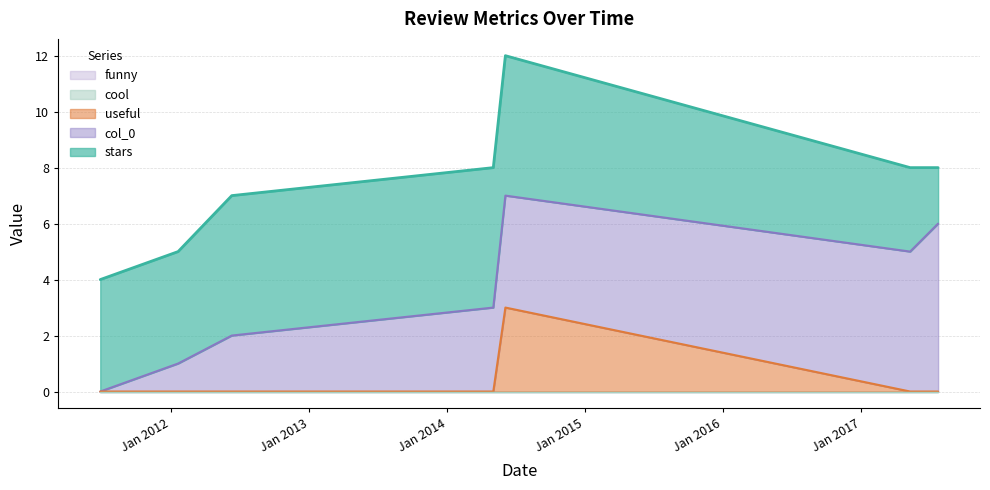

Which label corresponds to the smallest value in the chart?

2011-06-28